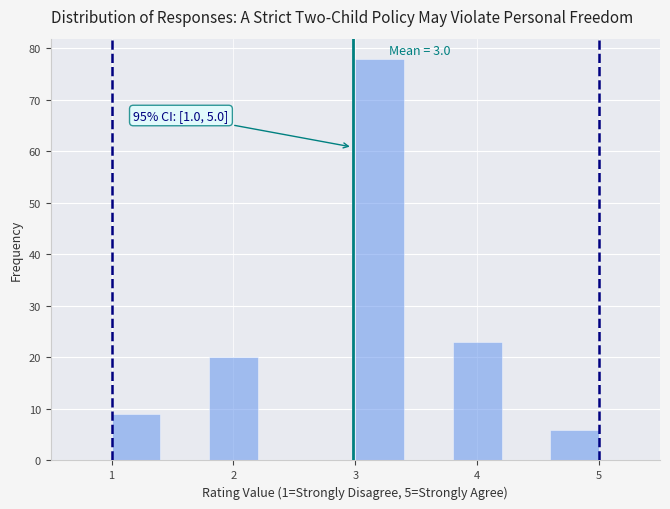

Which range on the x-axis has the tallest bar?

3.0 to 3.4